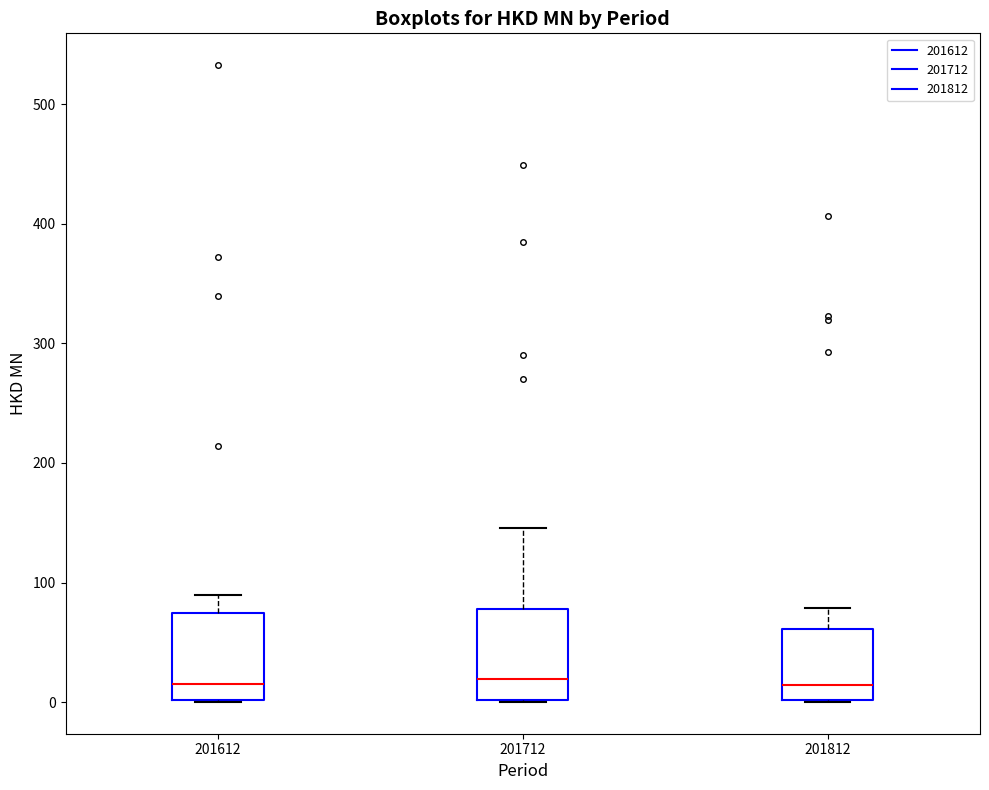

Reading left to right, transcribe this box plot: for each box, give where its median line is, the range the box spans, and where its two whiskers end, as read against the y-axis. The values are not printed on the chart, so give them approximately, as read against the axis.

201612: median 20, box 0 to 70, whiskers 0 to 90
201712: median 20, box 0 to 80, whiskers 0 to 150
201812: median 10, box 0 to 60, whiskers 0 to 80